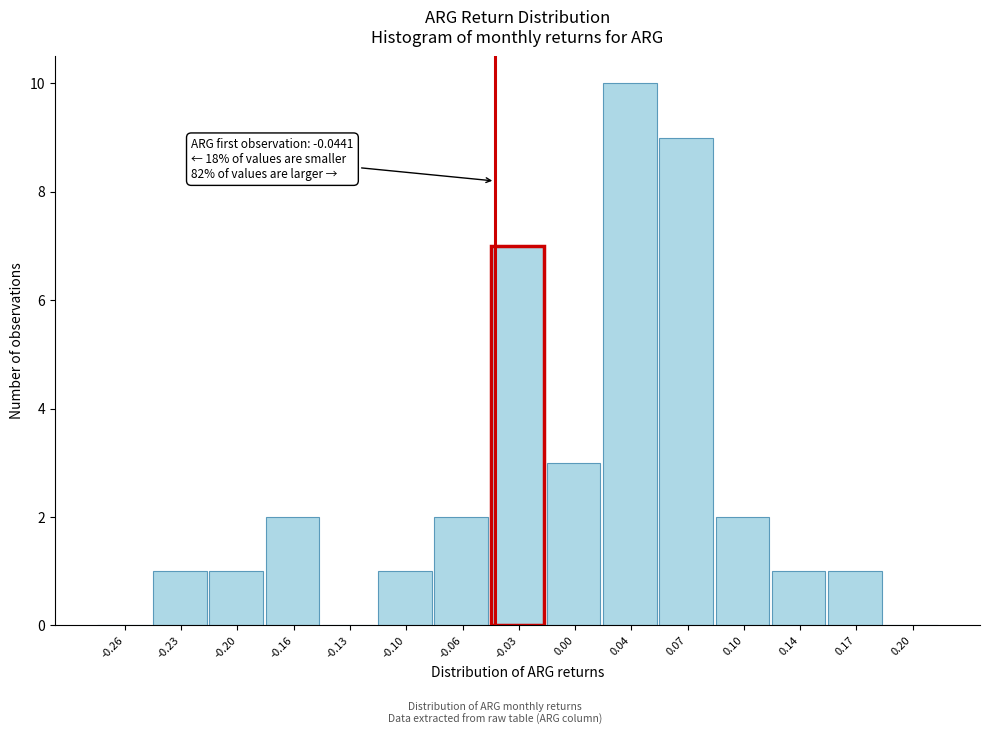

Which range on the x-axis has the tallest bar?

0.020 to 0.055